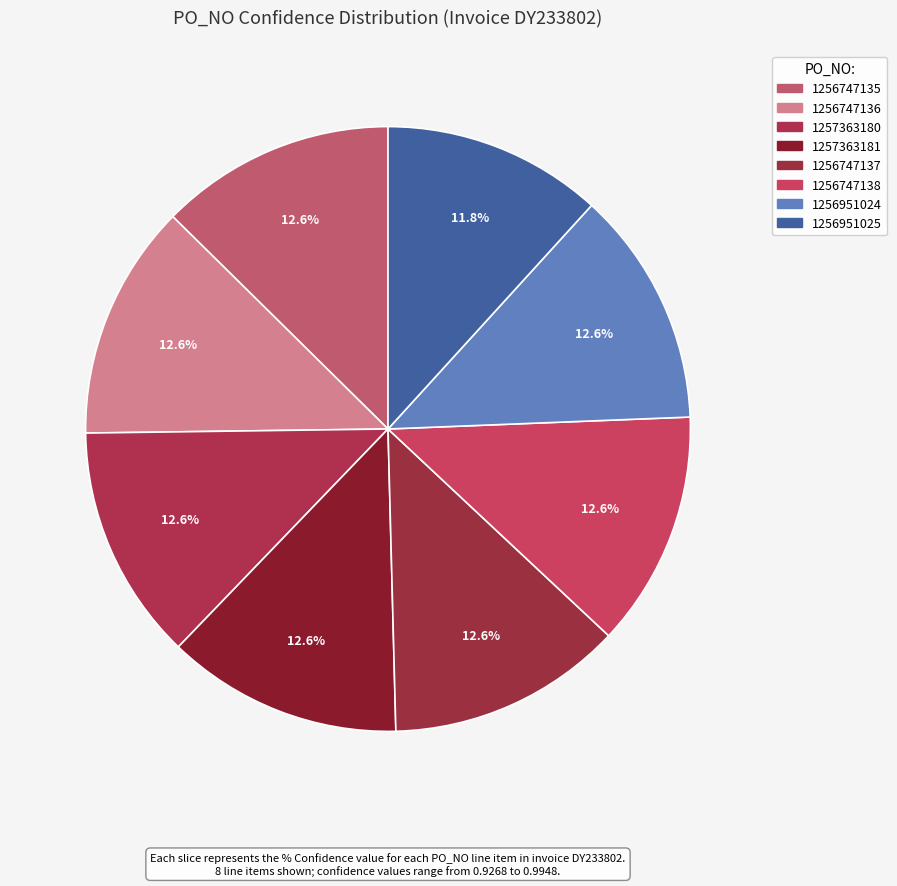

Does any single category account for the majority?

No